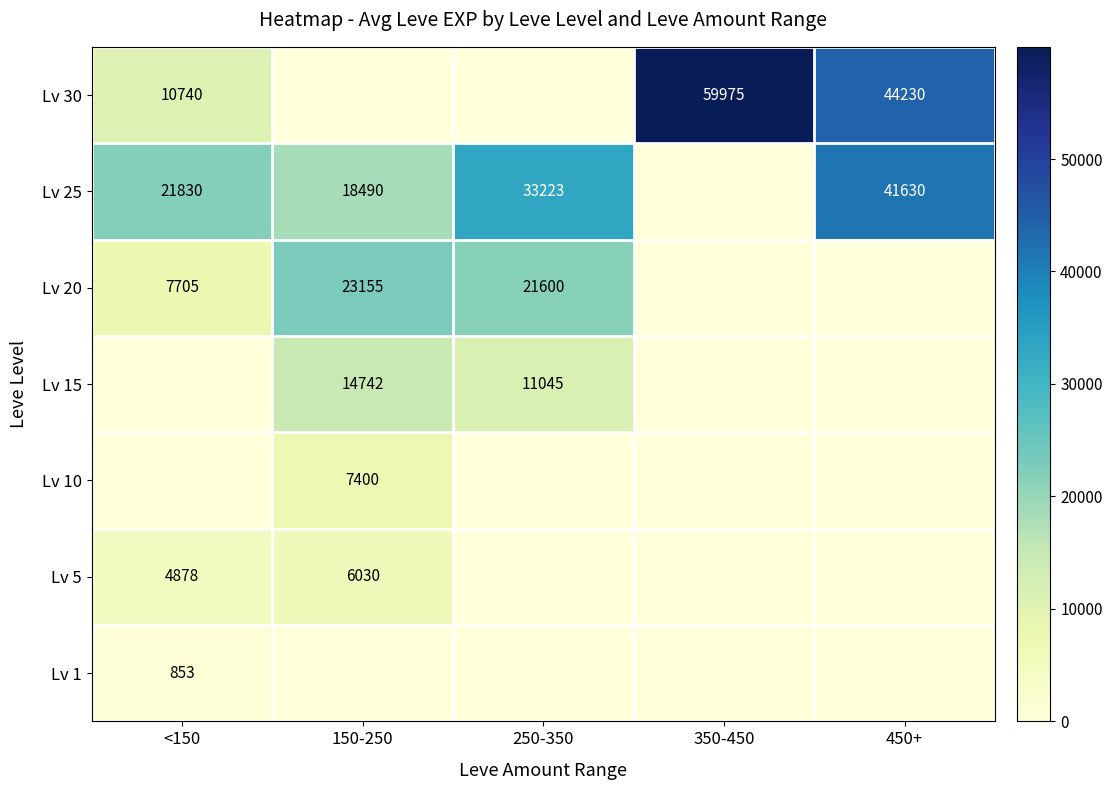

The value of Lv 15 at 150-250 is 26105. True or false?

False